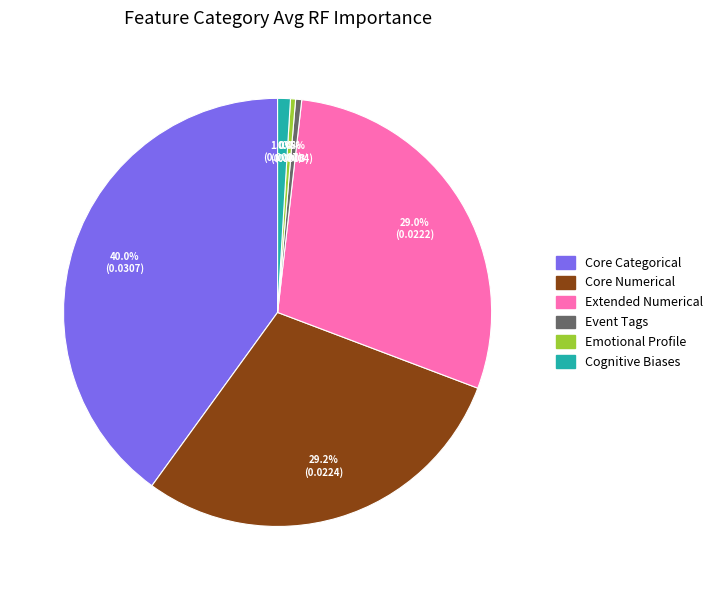

Which category has the biggest portion of the pie?

Core Categorical